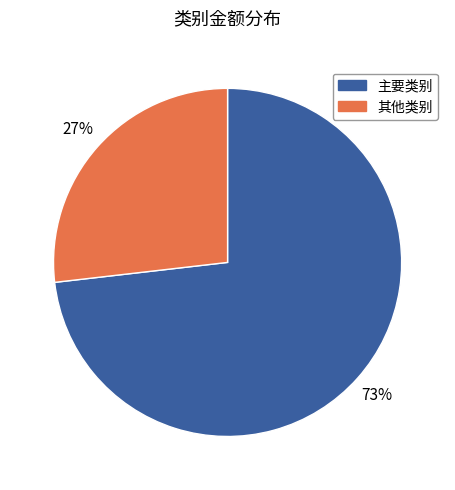

Count the number of slices in the pie.

2